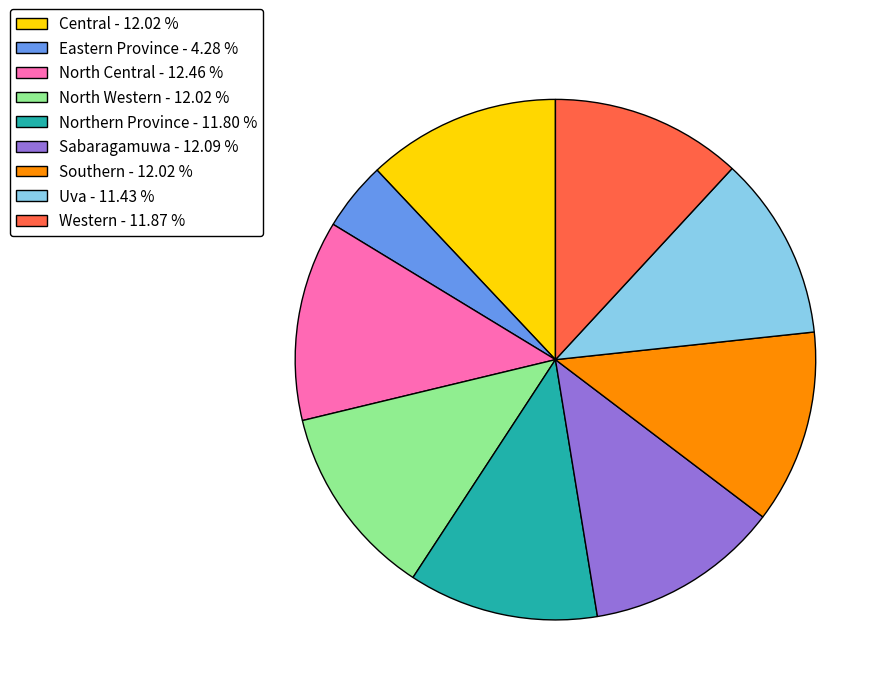

What is the ratio of the value at Central - 12.02 % to the value at Western - 11.87 %?

1.0